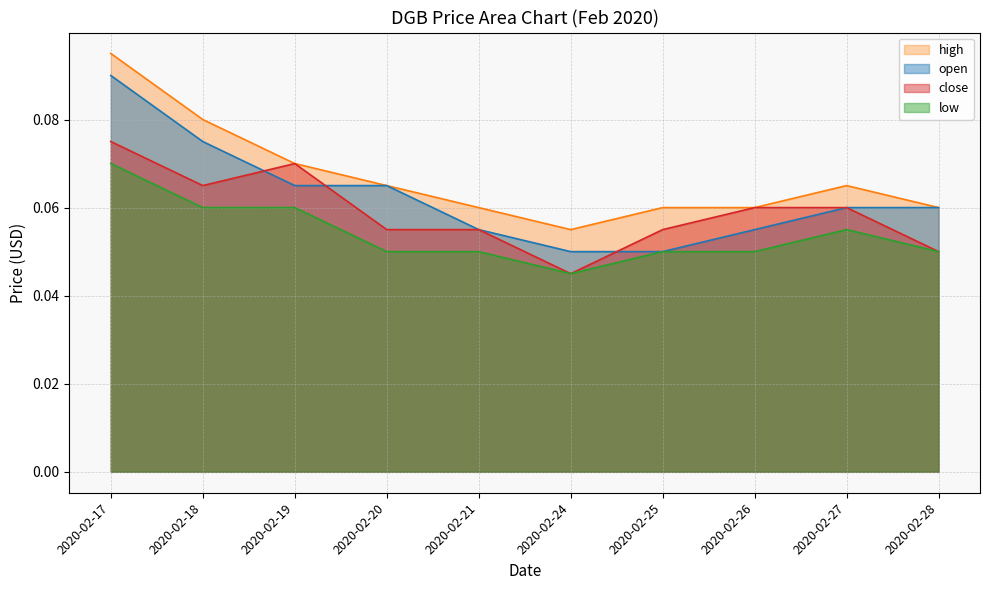

What is the maximum value shown in the chart?

0.1